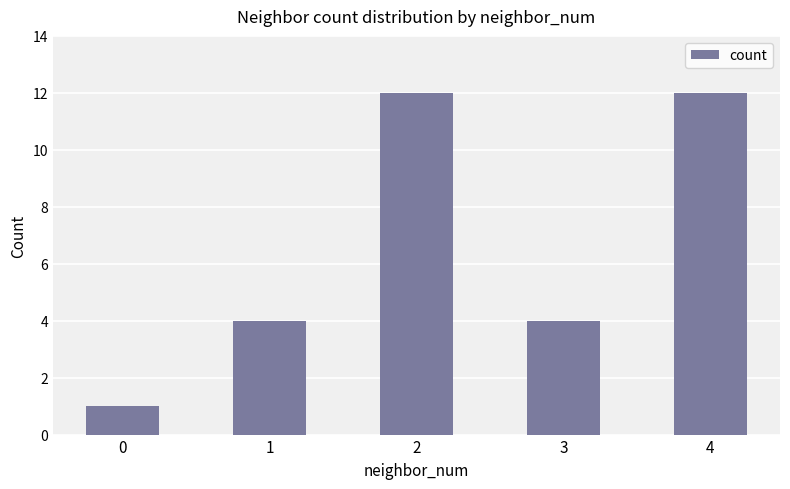

What is the value of the 5th bar from the left?

12